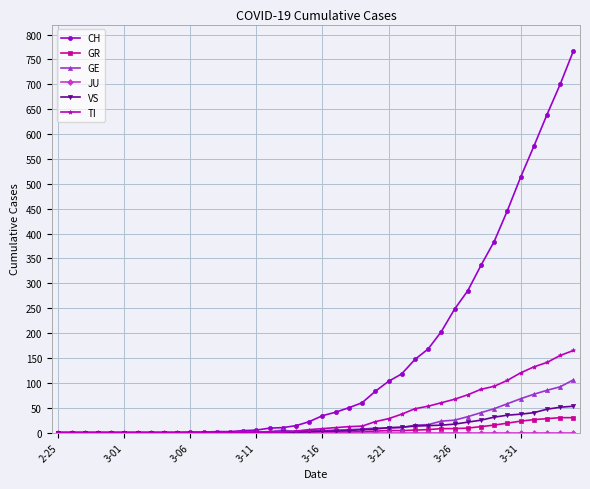

Which series has the largest total across all categories?

CH